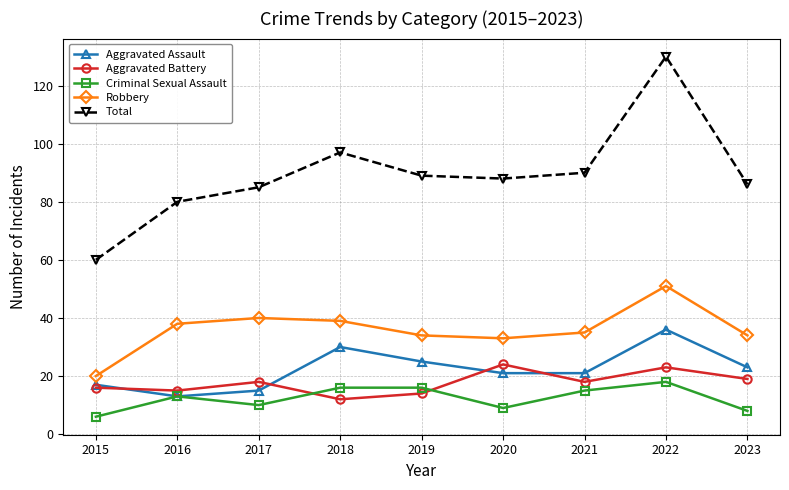

True or false: Aggravated Battery has a value of 14 at 2019.

True